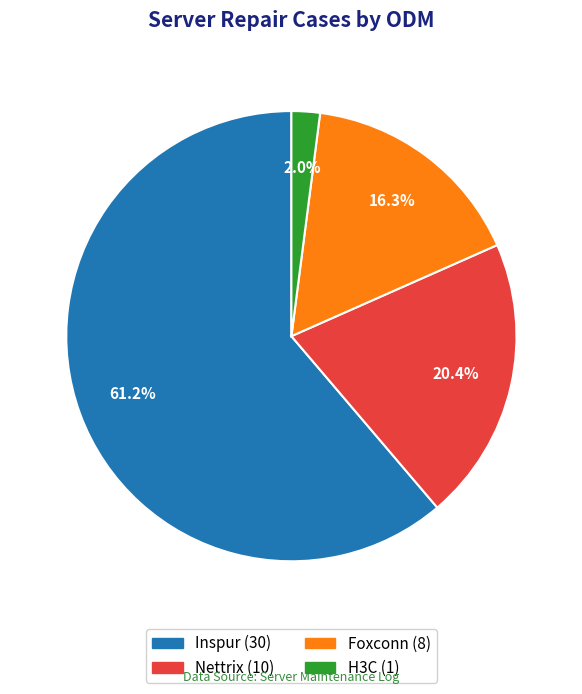

Is it true that Foxconn is 16% of the pie?

True